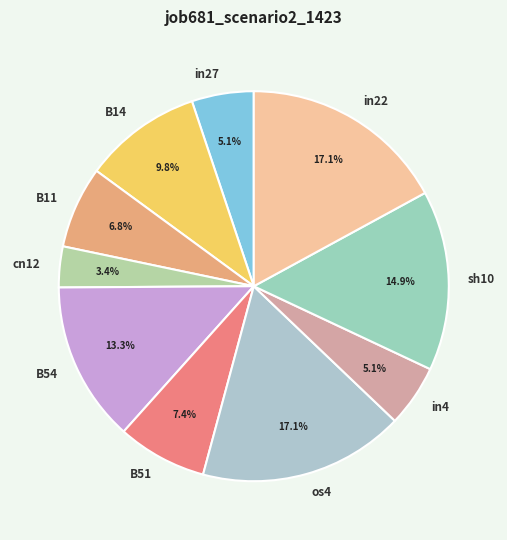

Which has a higher value, in22 or B54?

in22